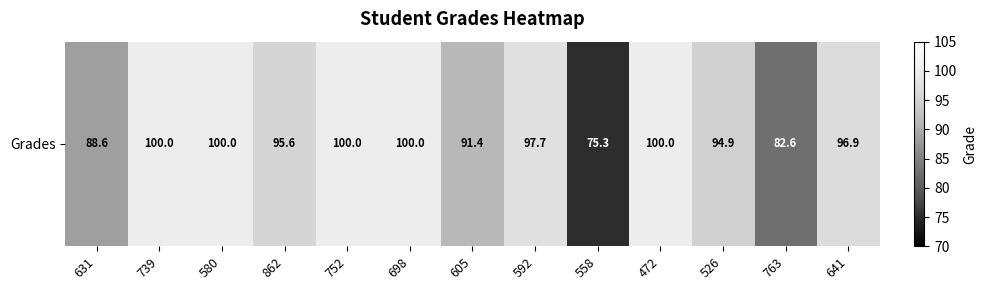

What value does the data have at 862?

95.6